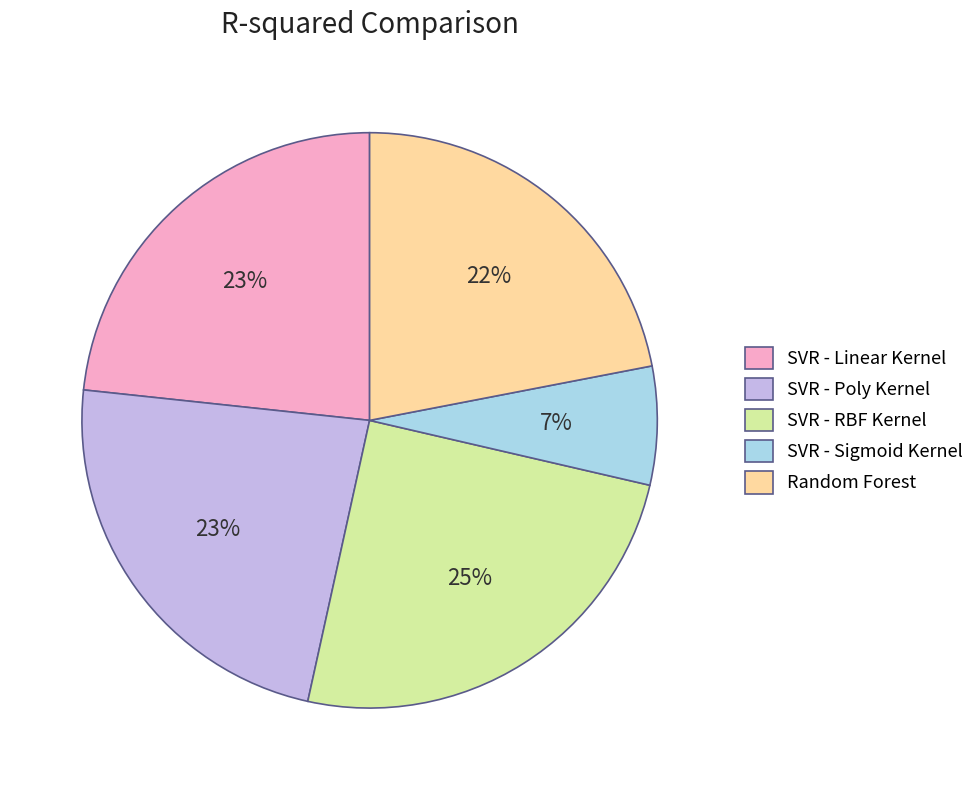

To the nearest percent, what is the average slice percentage?

20%